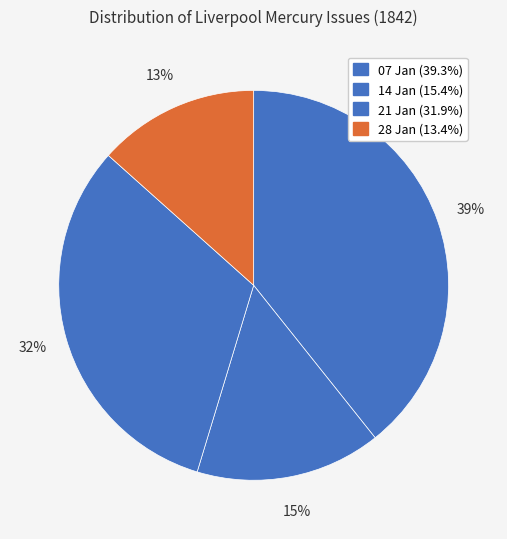

Rank the categories by value from lowest to highest.

1842.01.28_LiverpoolMercury, 1842.01.14_LiverpoolMercury, 1842.01.21_LiverpoolMercury, 1842.01.07_LiverpoolMercury